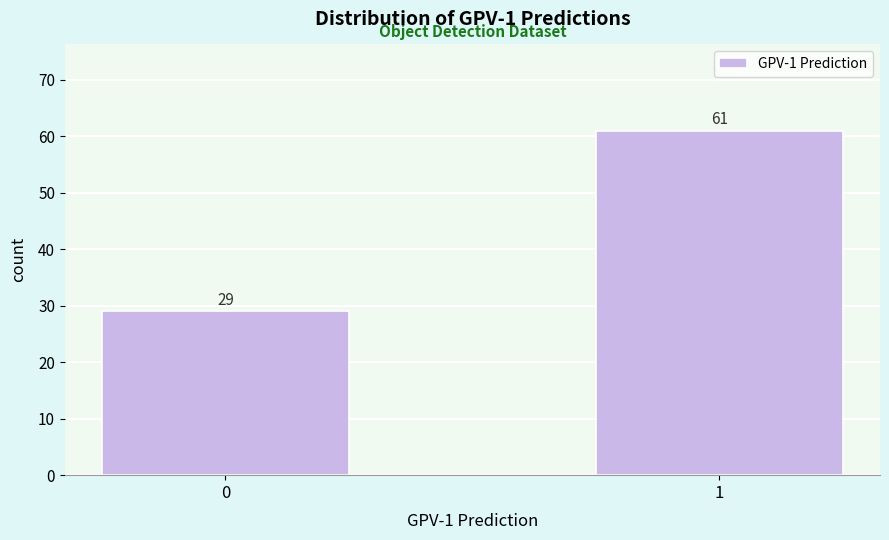

Reading left to right, extract all data points from this chart.

29	61